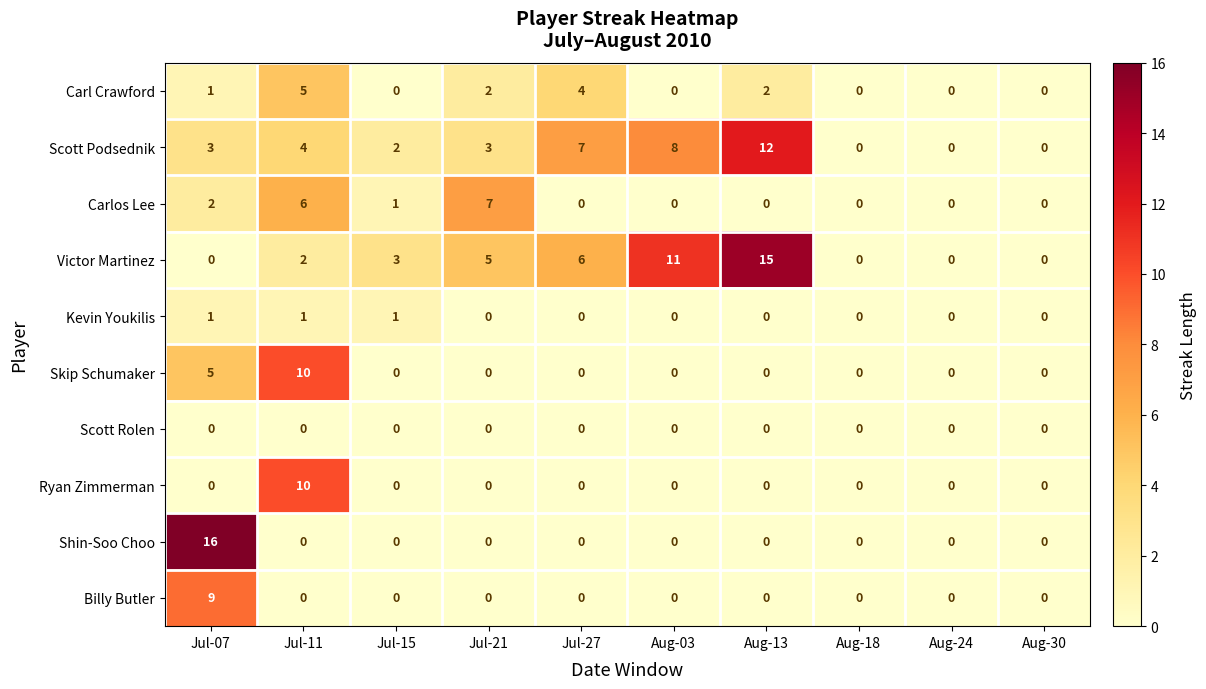

At which label is Victor Martinez closest to 7?

Jul-27